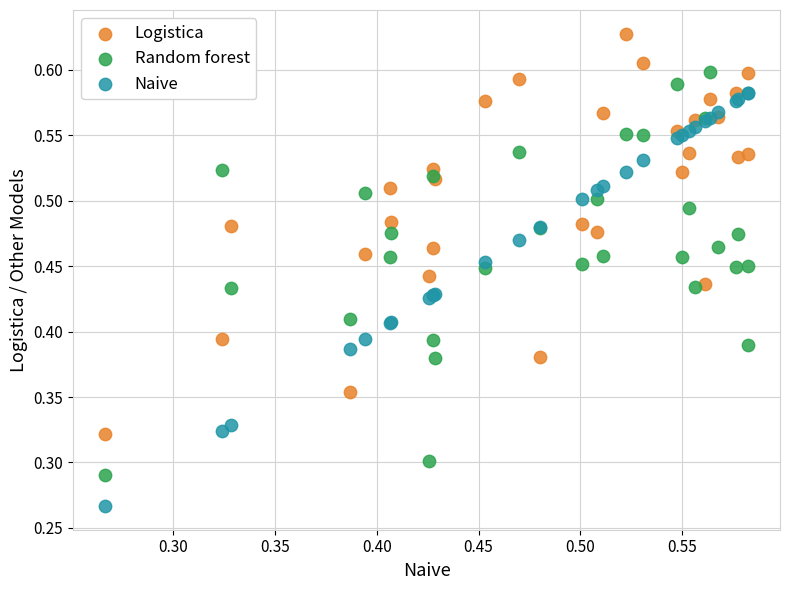

Which series reaches the minimum Y coordinate?

Naive